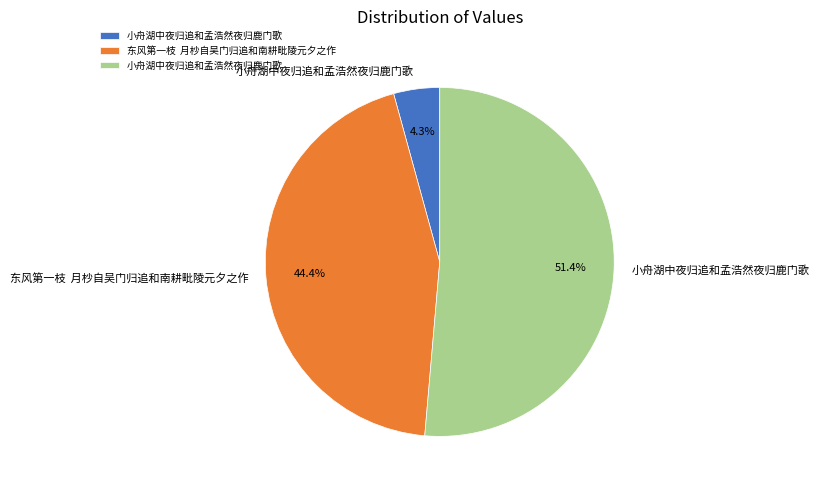

Is there a majority slice in this chart?

Yes